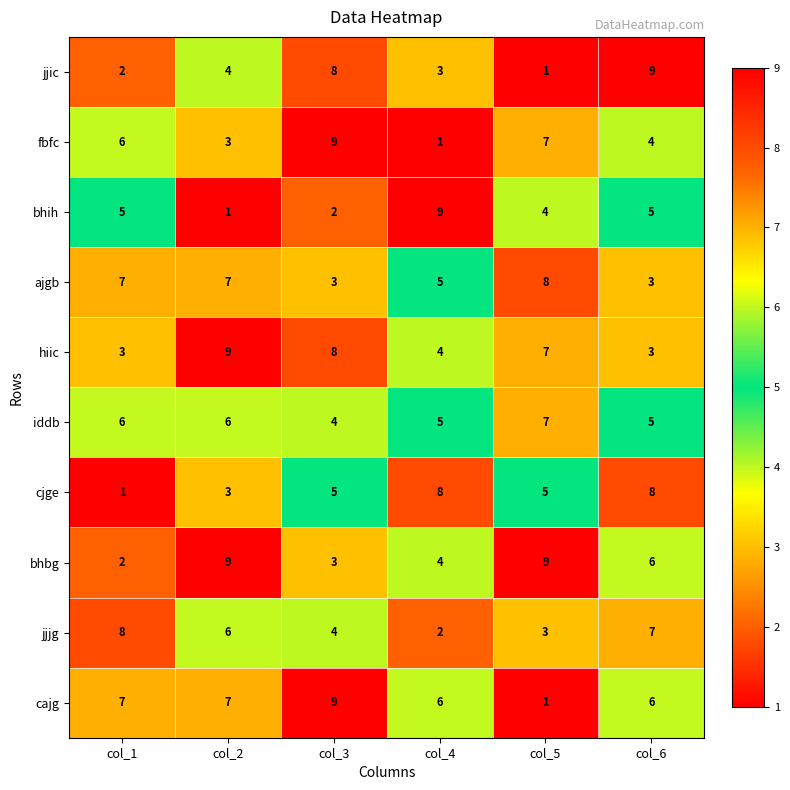

At which label does jjic reach its minimum?

col_5